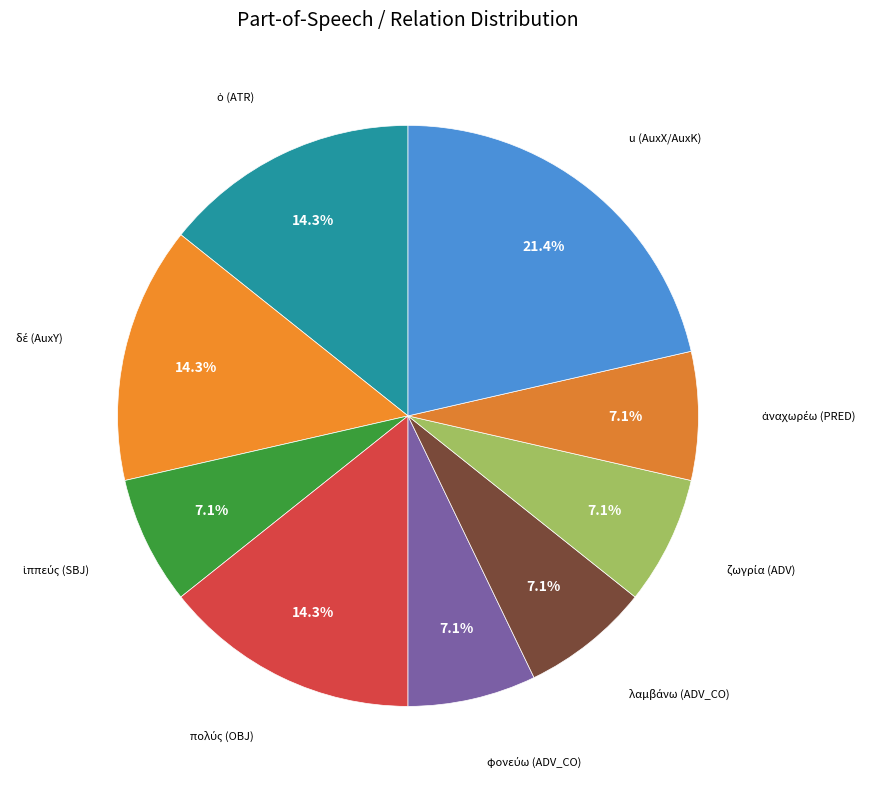

How many segments does this pie chart have?

9